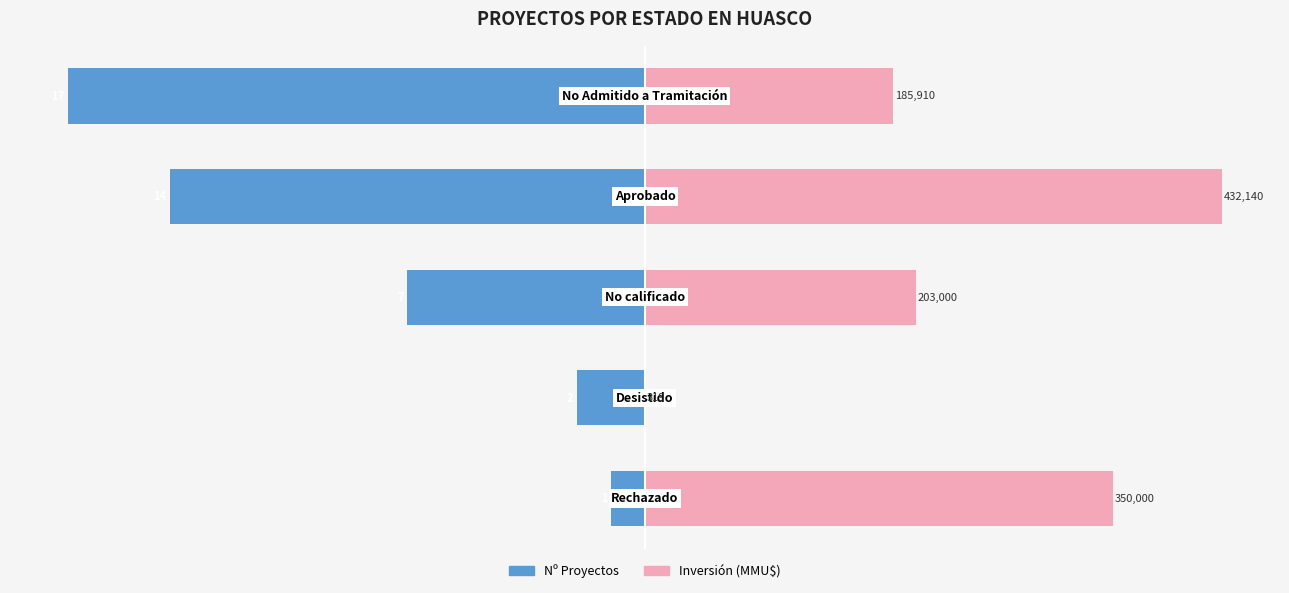

Are the bars grouped side by side (vs. stacked)?

Yes